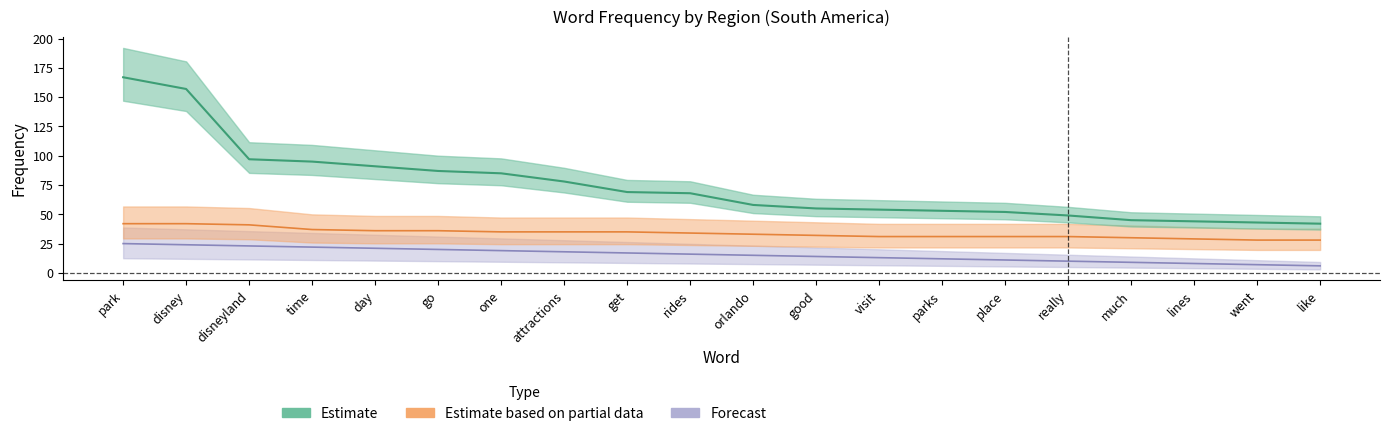

What is the total value across all series at lines?

81